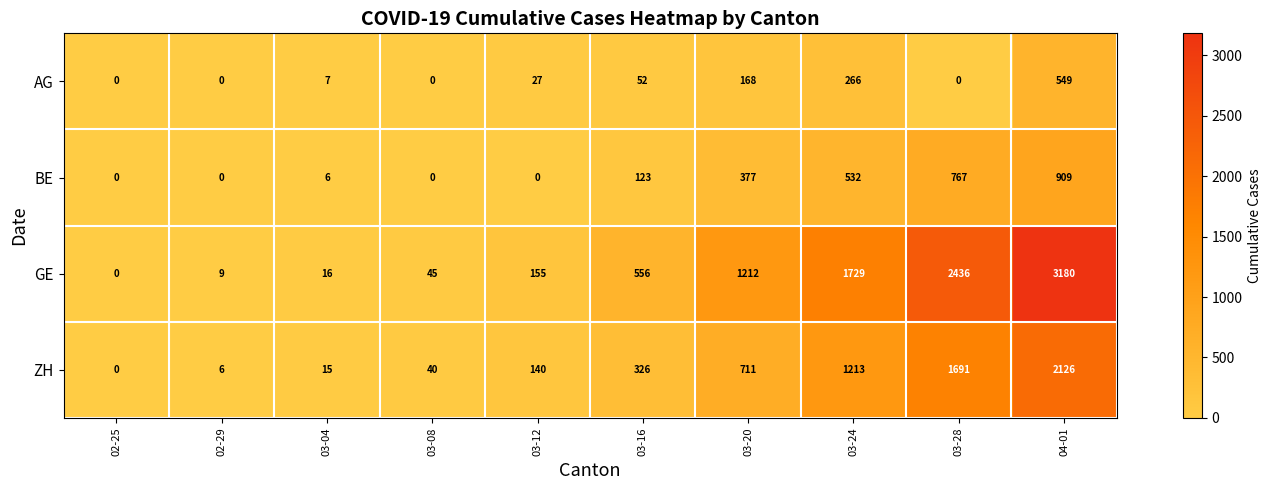

Which series changed the most between 02-29 and 04-01?

GE